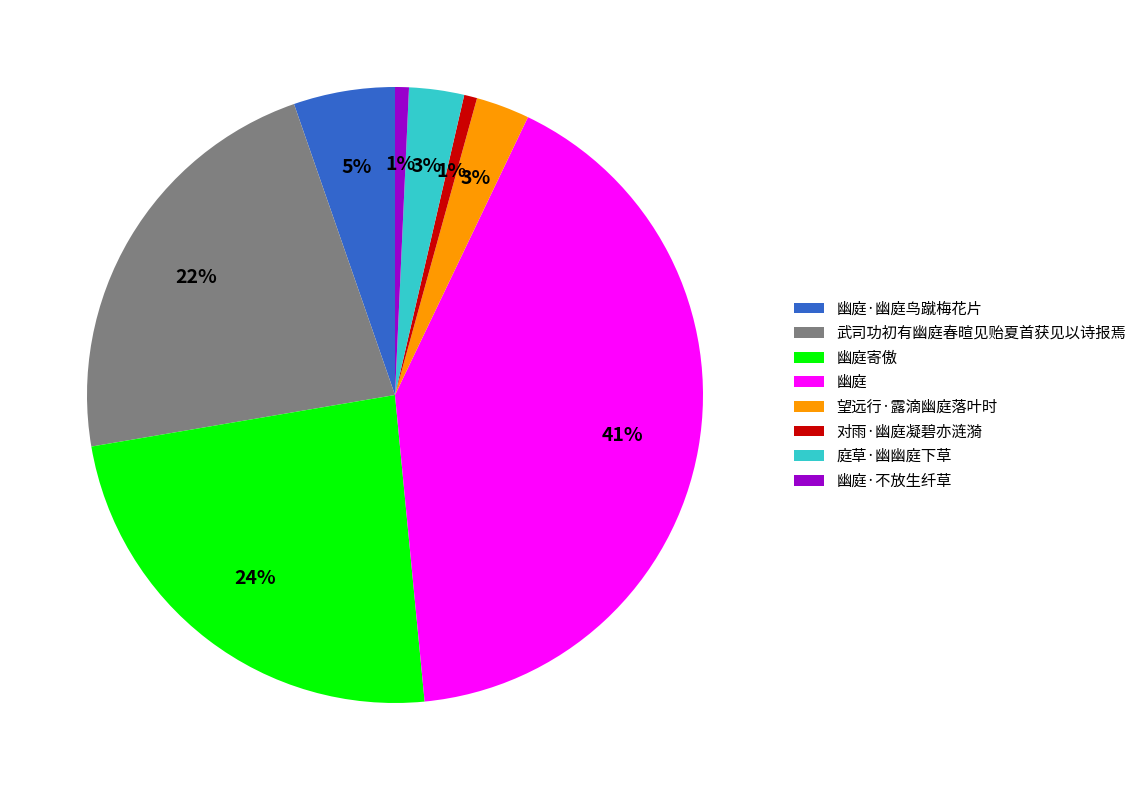

Is there any slice that represents more than half of the pie?

No